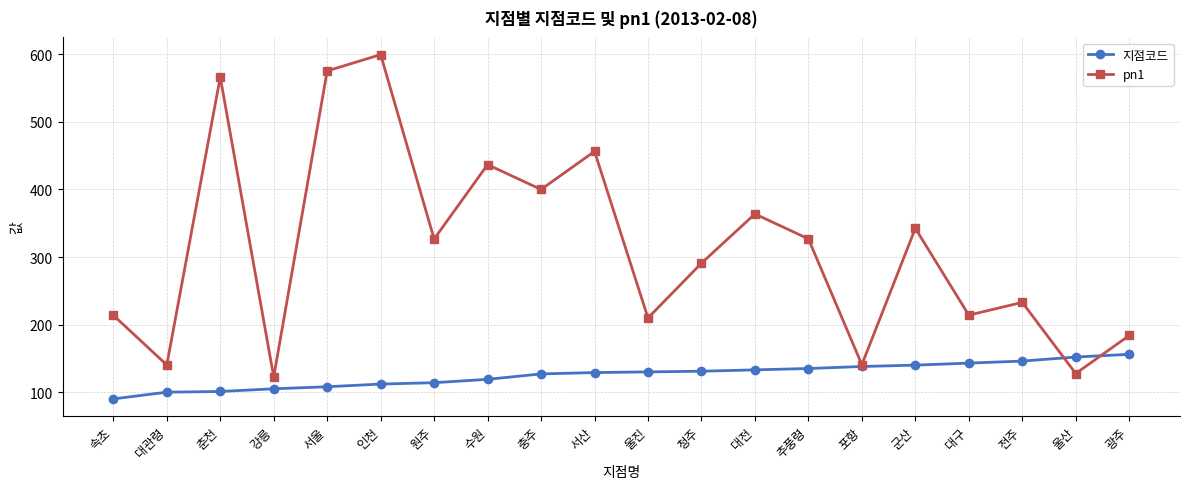

What is the sum of the 지점코드 values at 대구 and 광주?

299.0